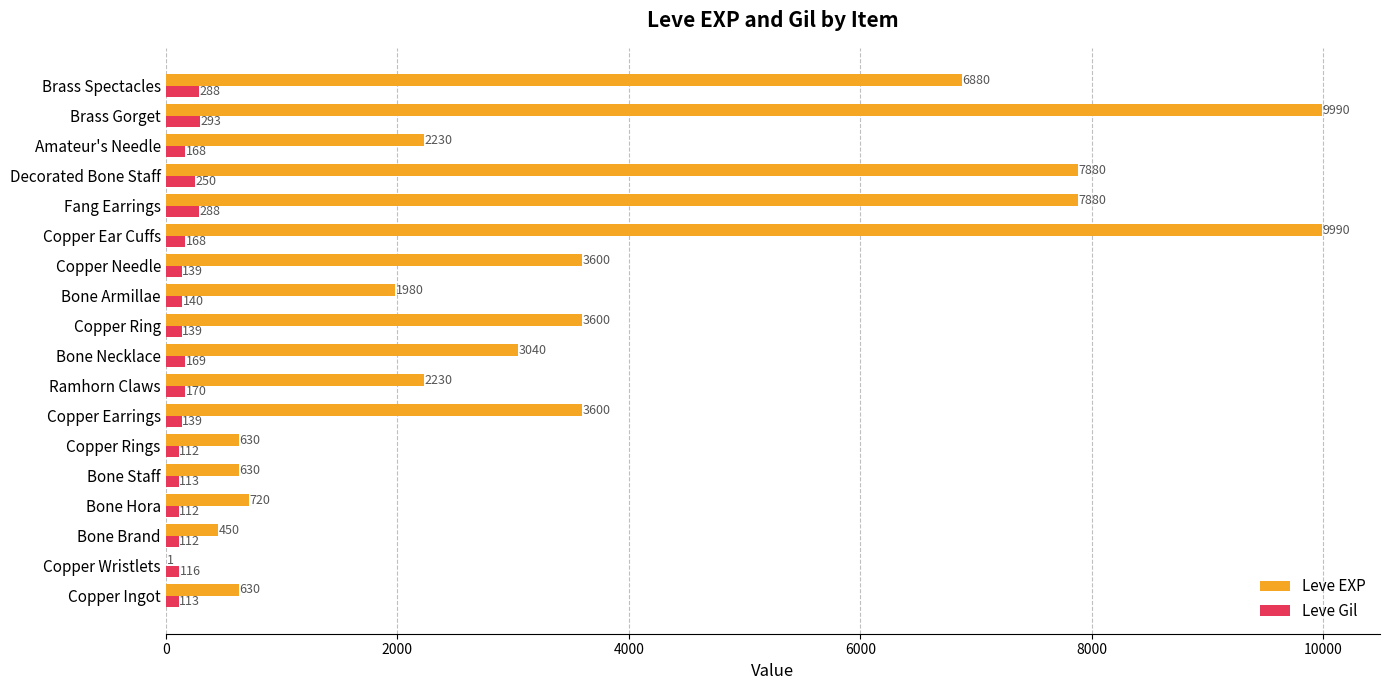

Is it true that Leve Gil equals 170 at Ramhorn Claws?

True